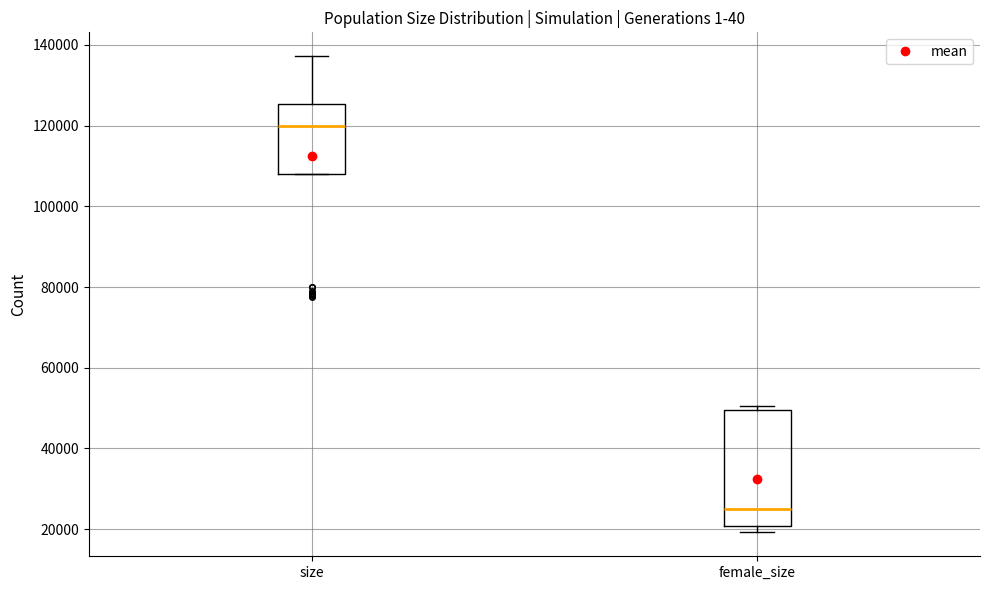

Which box has the lowest median line?

female_size